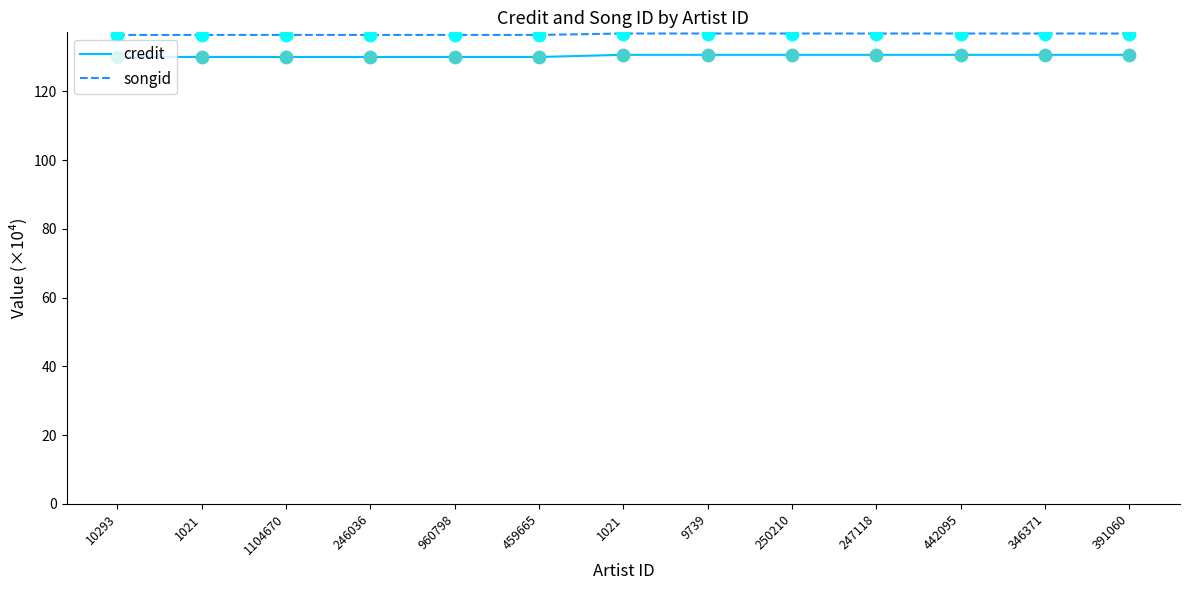

How many lines are shown in the chart?

2